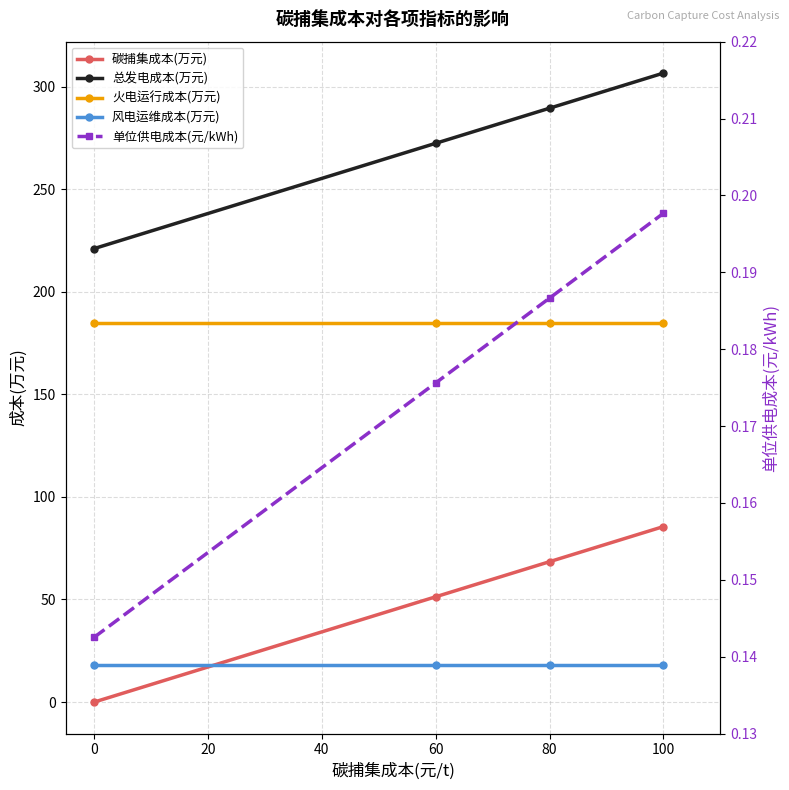

How many data points does each series have?

4